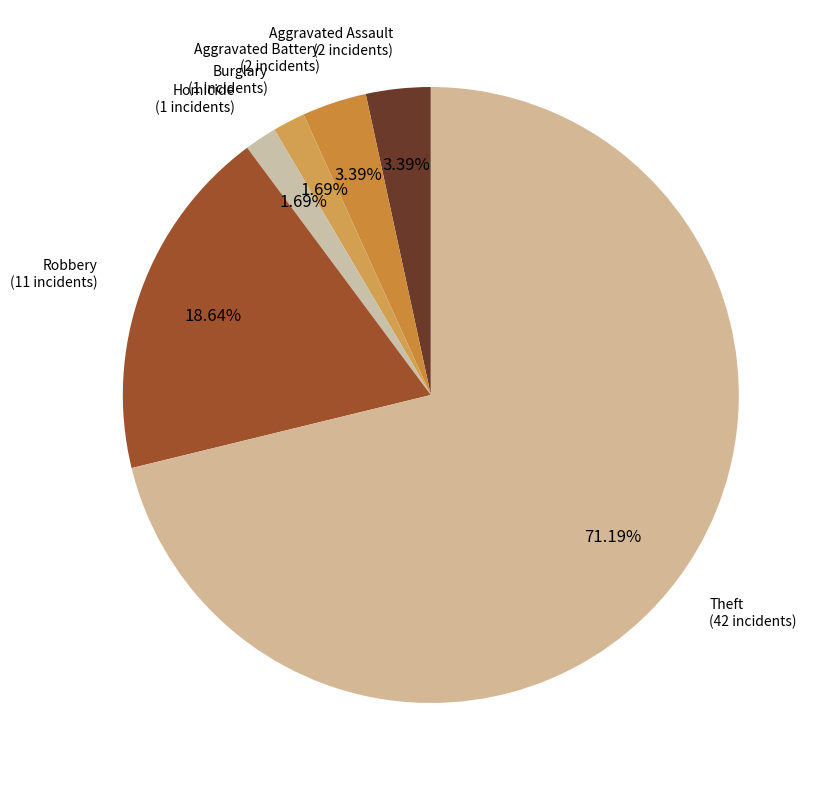

What is the largest slice in the pie chart?

Theft